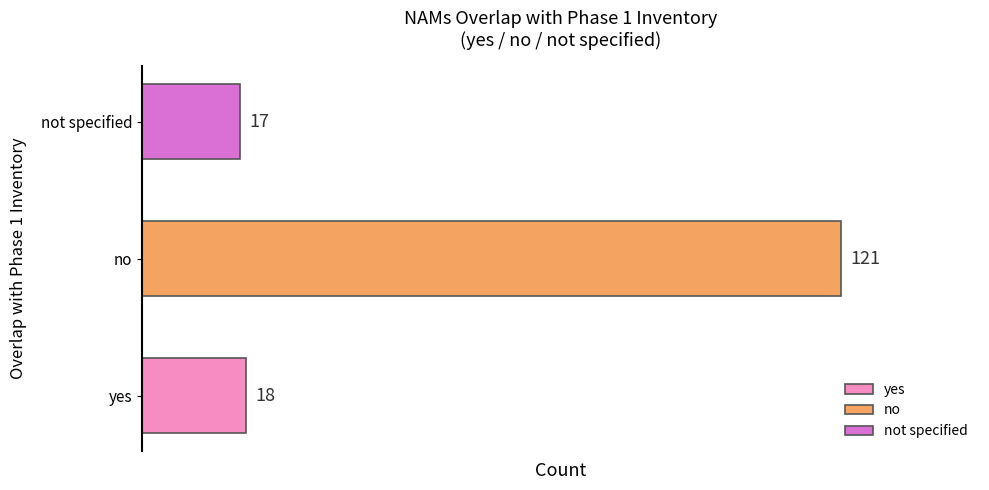

What position from the right is not specified?

1